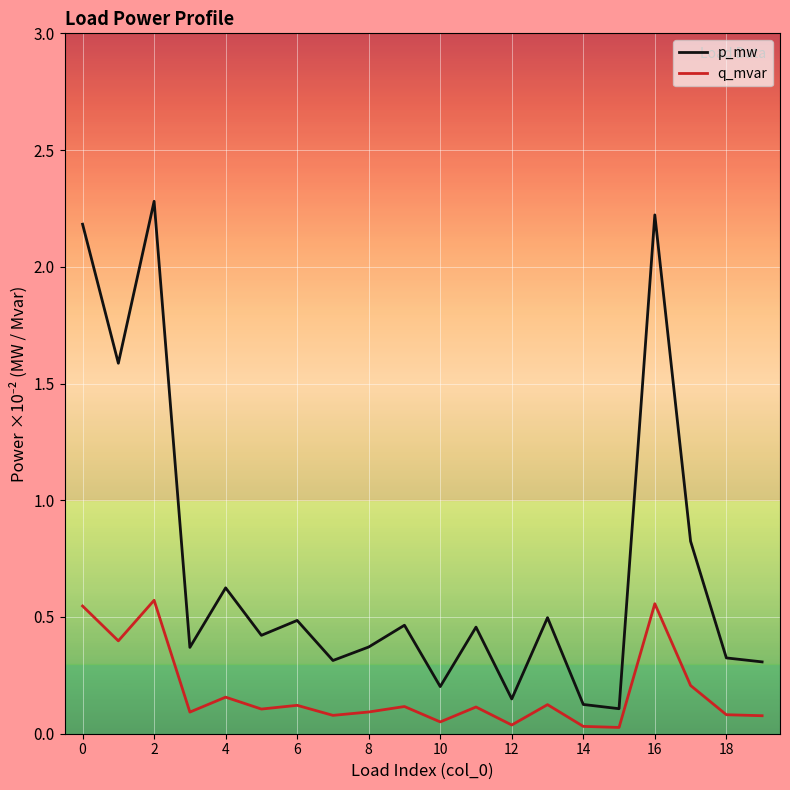

What are all the series names shown in the legend?

p_mw, q_mvar